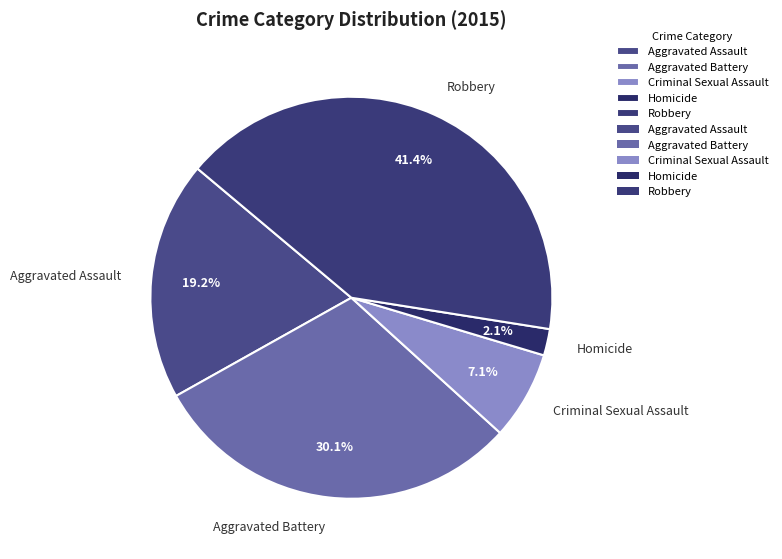

How many slices are in this pie chart?

5